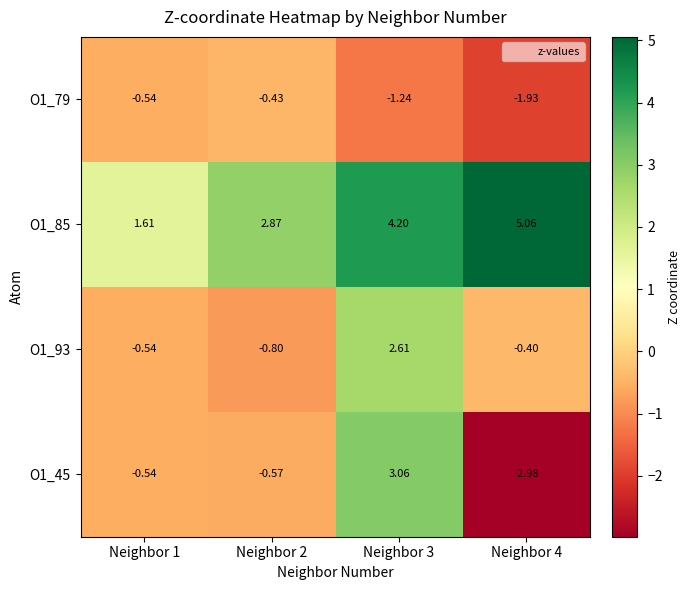

Which series has the widest spread of values?

O1_45